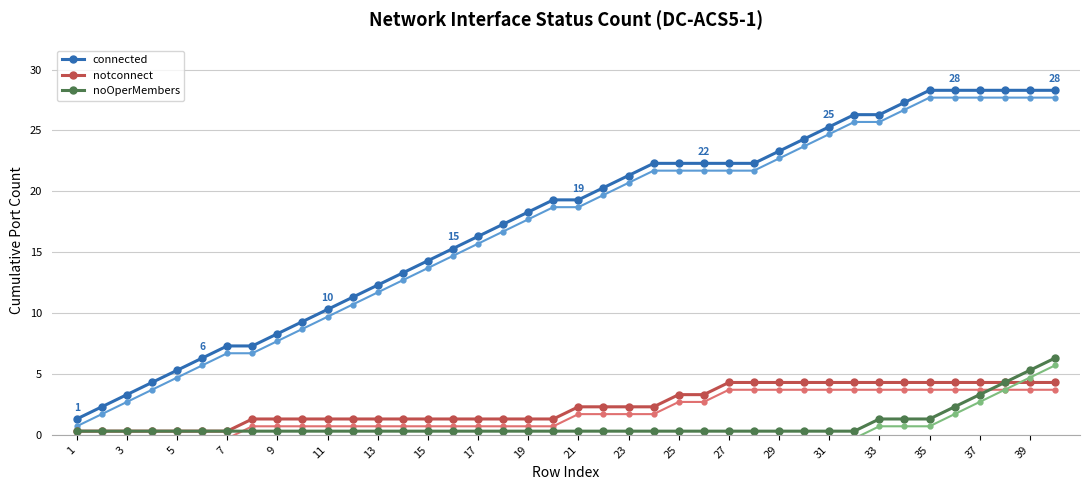

The connected series shows 7.7 at 35. True or false?

False